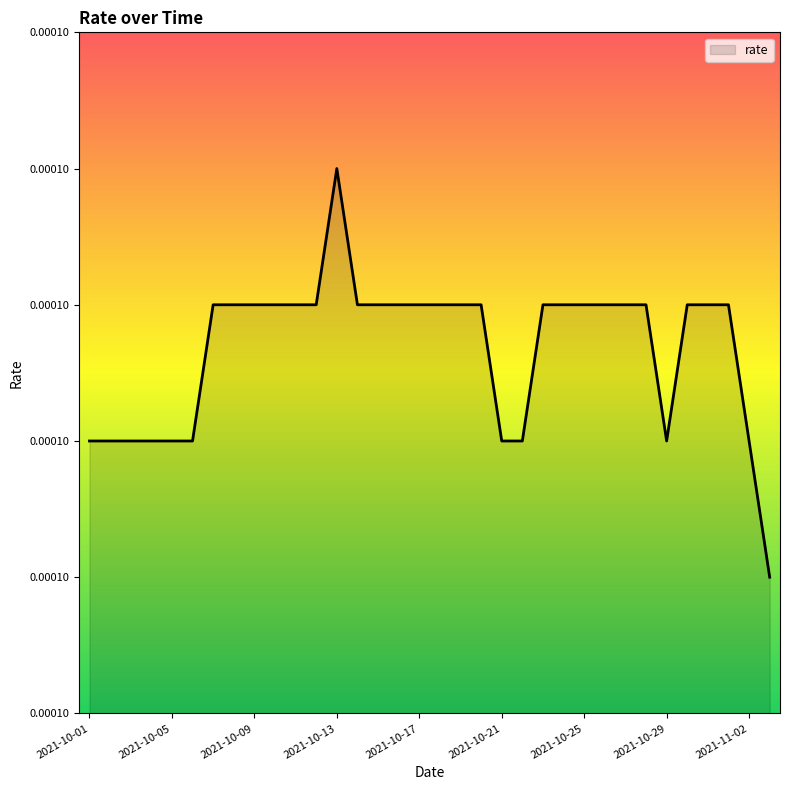

Does the chart display data point markers on the line(s)?

No